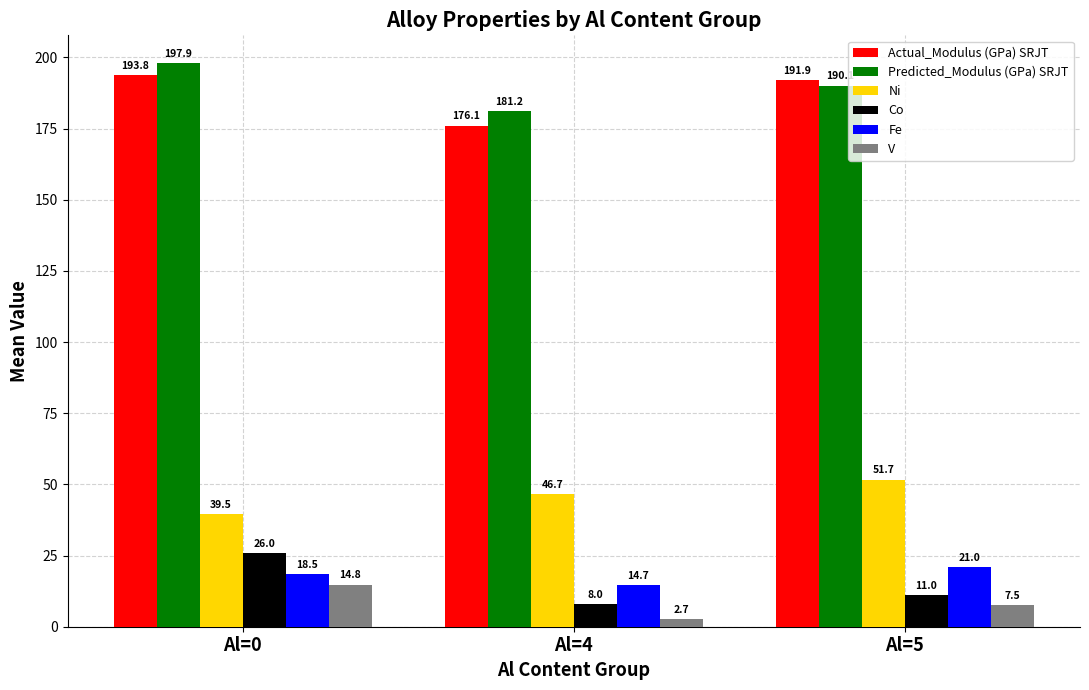

How many bars are there in each group?

6